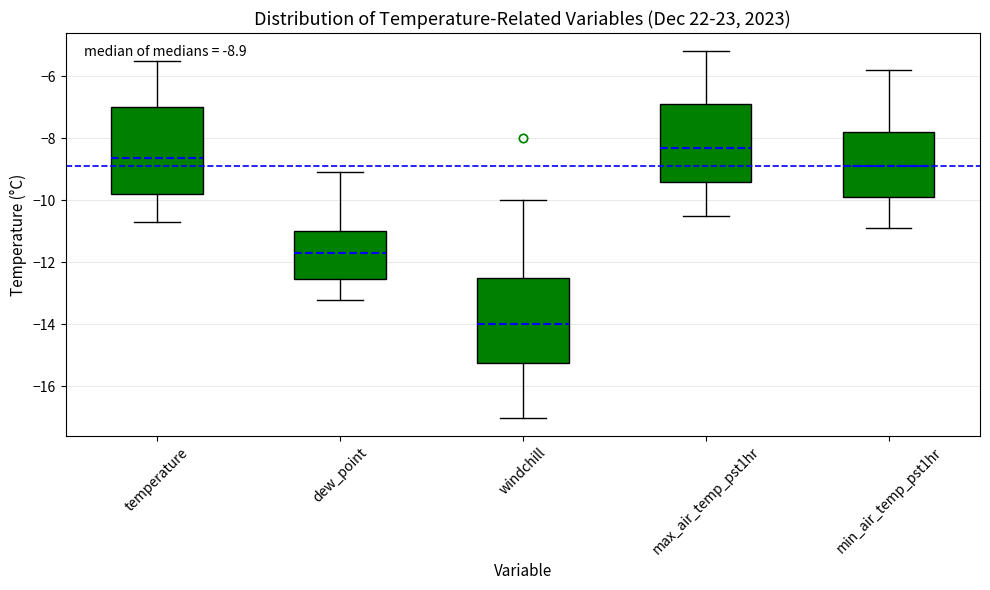

Which box has the lowest median line?

windchill